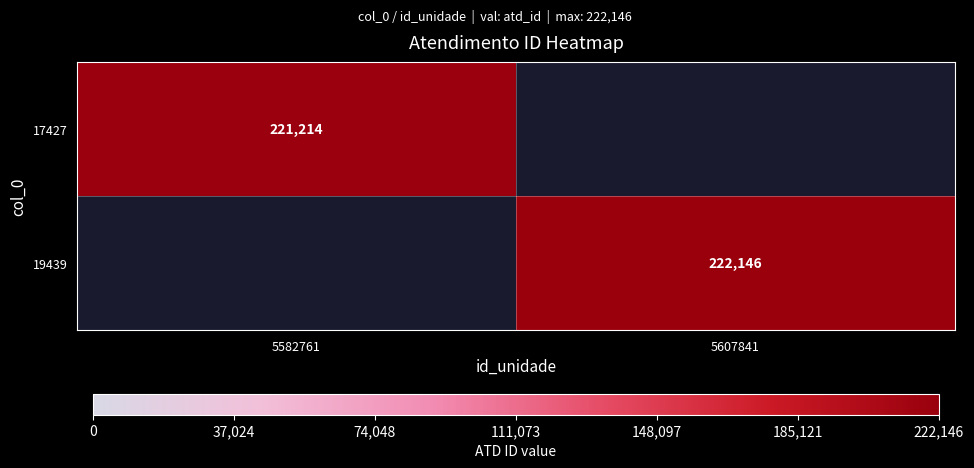

The 17427 series shows 221214 at 5582761. True or false?

True